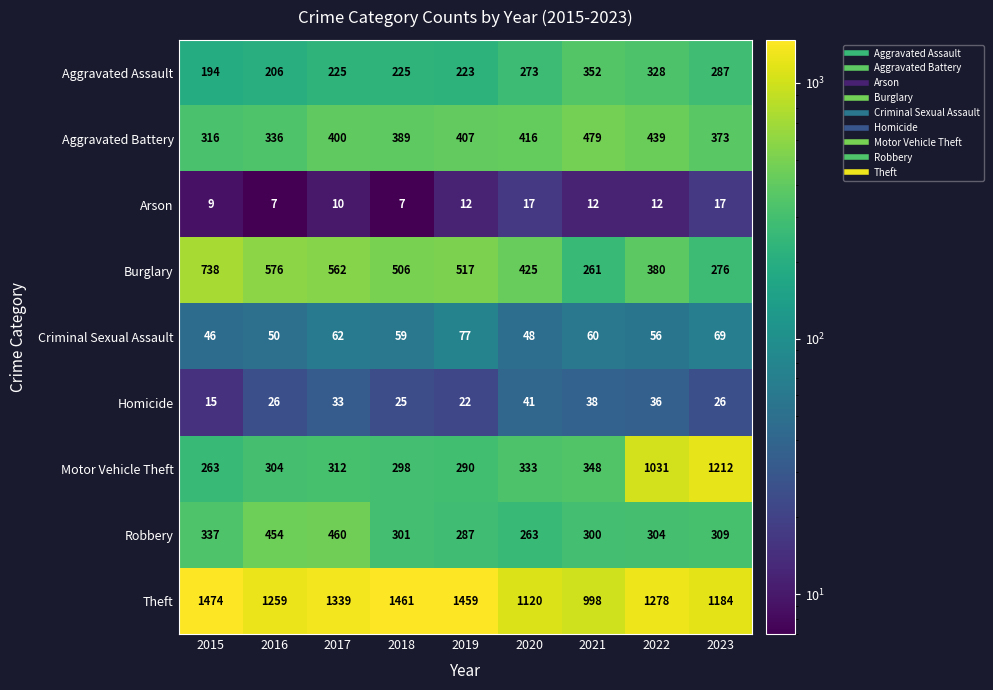

At which category is the sum across all series the highest?

2022